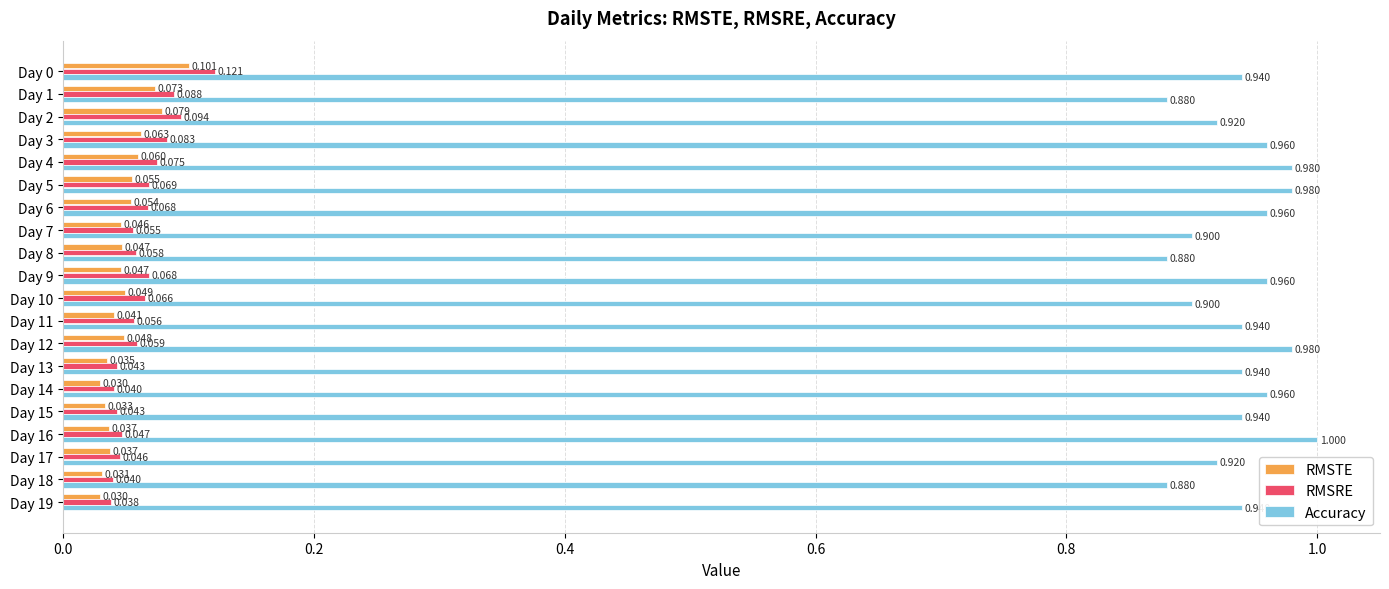

Which series has the largest range (max minus min)?

Accuracy